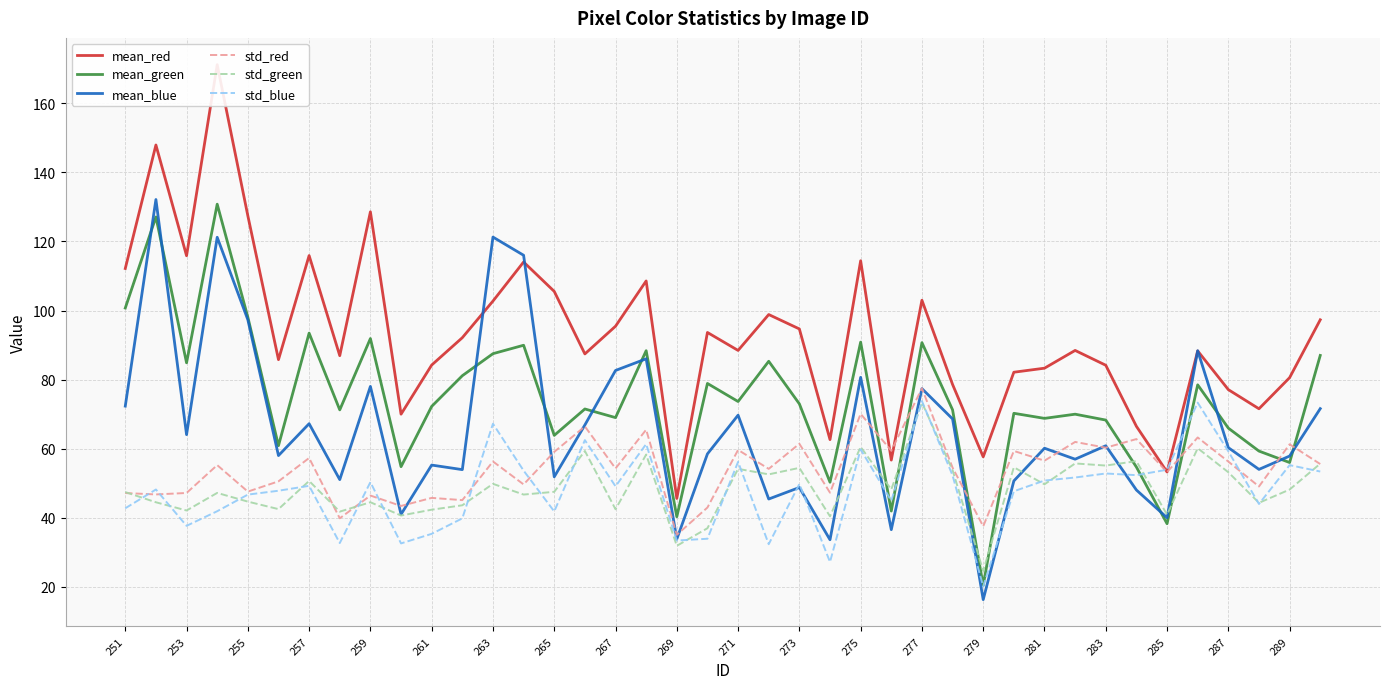

What is the value of the mean_blue point at the 26th from the left?

36.6